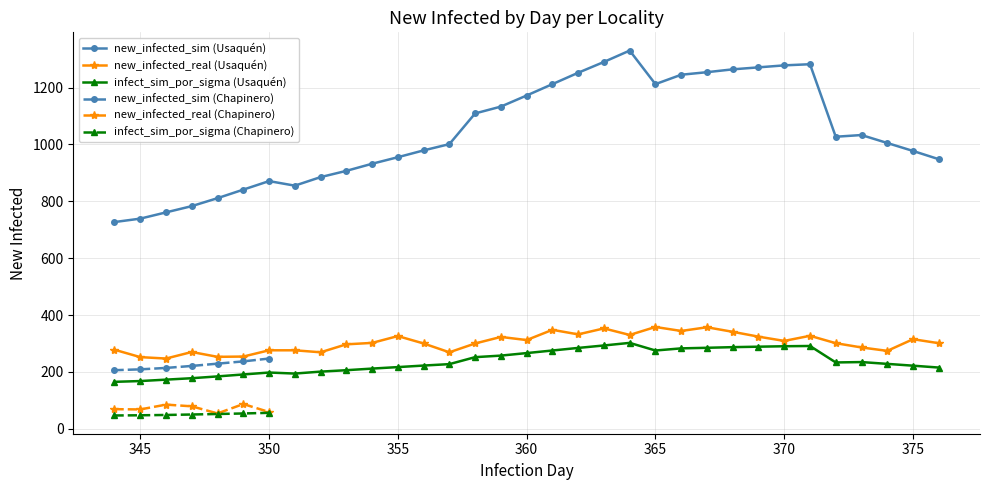

True or false: new_infected_sim and infect_sim_por_sigma intersect in this chart.

False